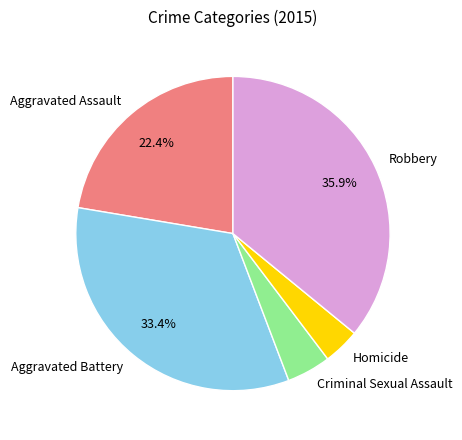

Does any single category account for the majority?

No